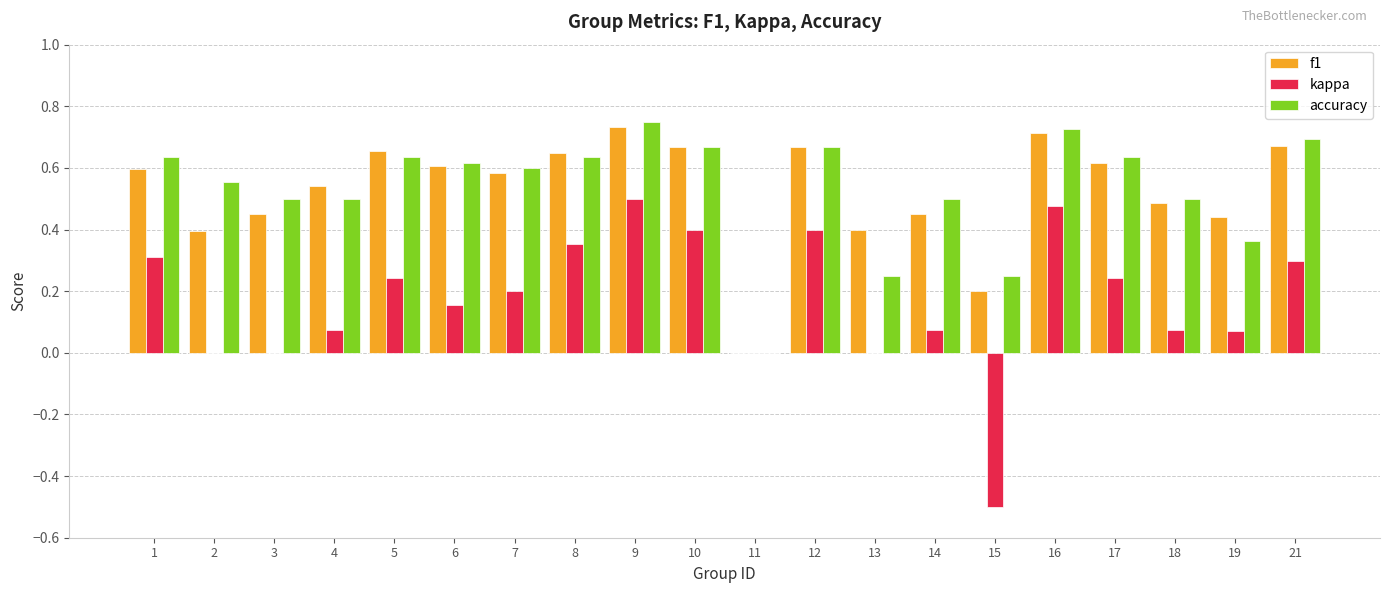

Is the value of accuracy at 6 greater than the value of f1 at 14?

Yes